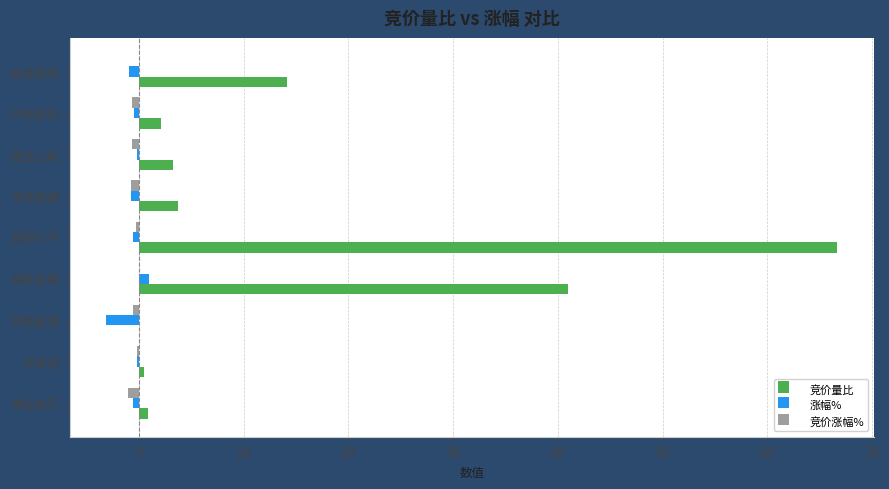

Where is 竞价量比 nearest to the value 33?

海泰发展